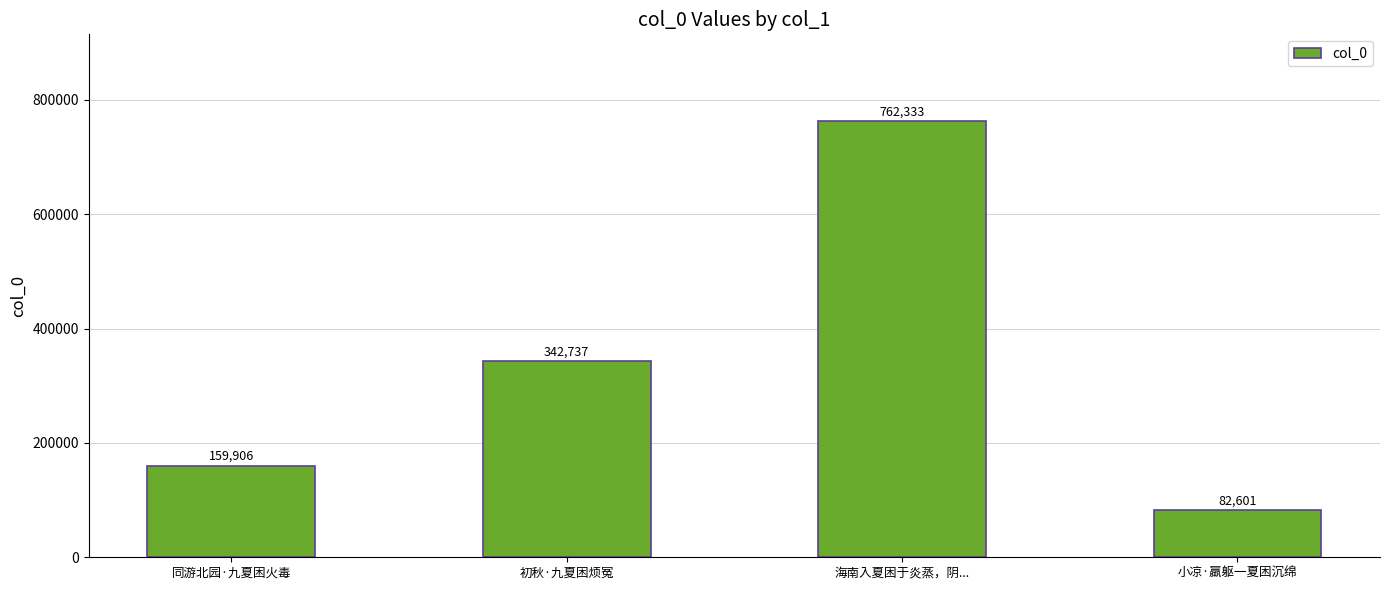

True or false: the data shows 1272965 at 海南入夏困于炎蒸，阴....

False